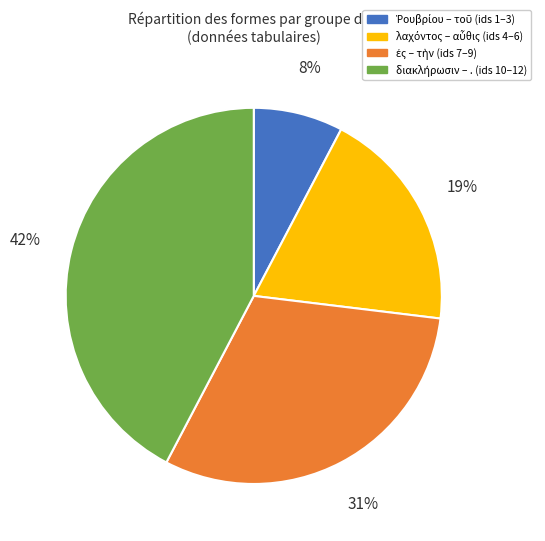

How many slices are in this pie chart?

4